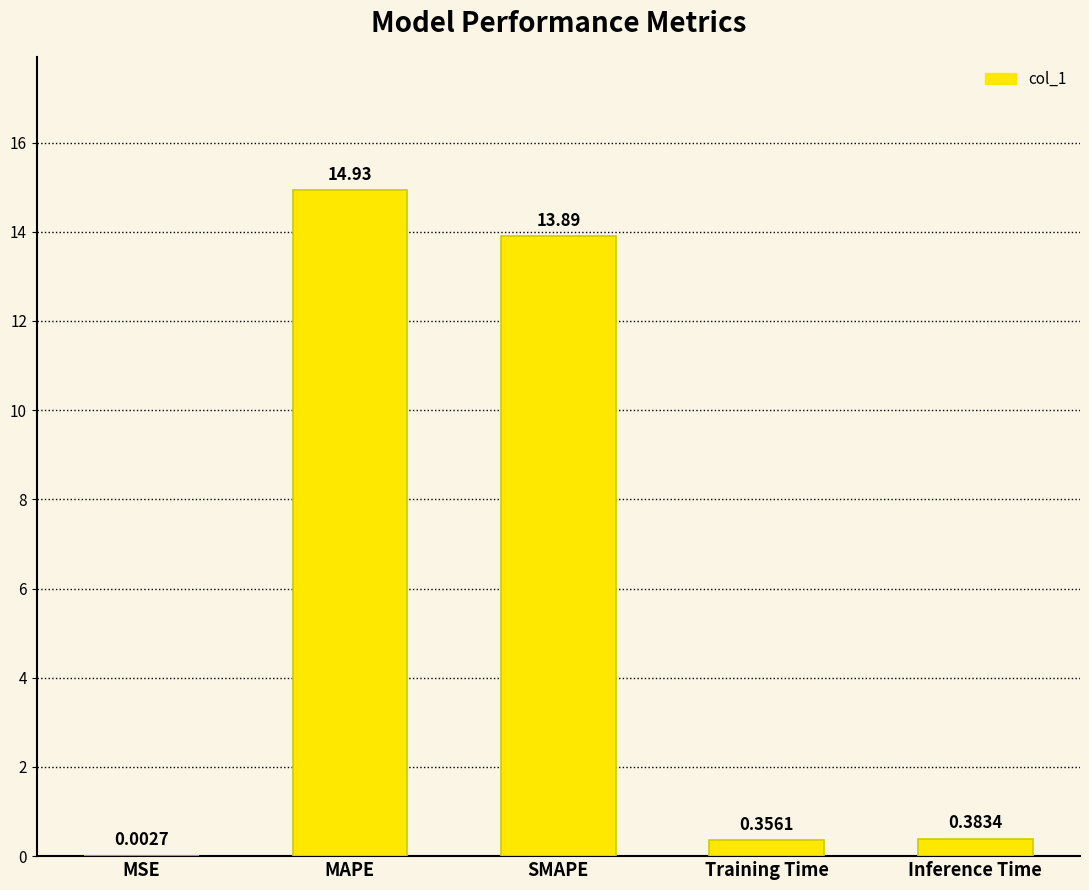

Between MAPE and Inference Time, which is larger?

MAPE